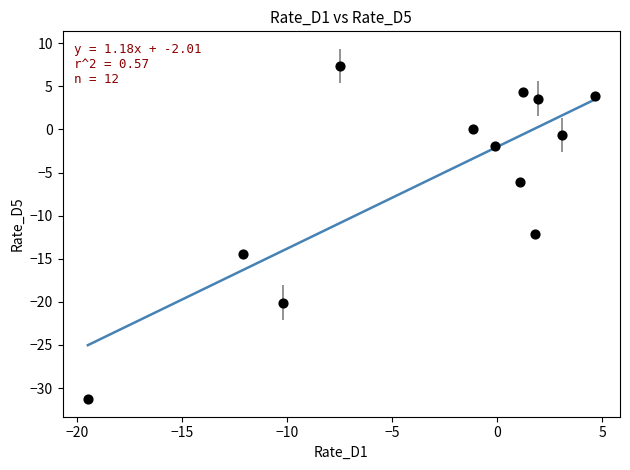

What is the average X value?

-3.1